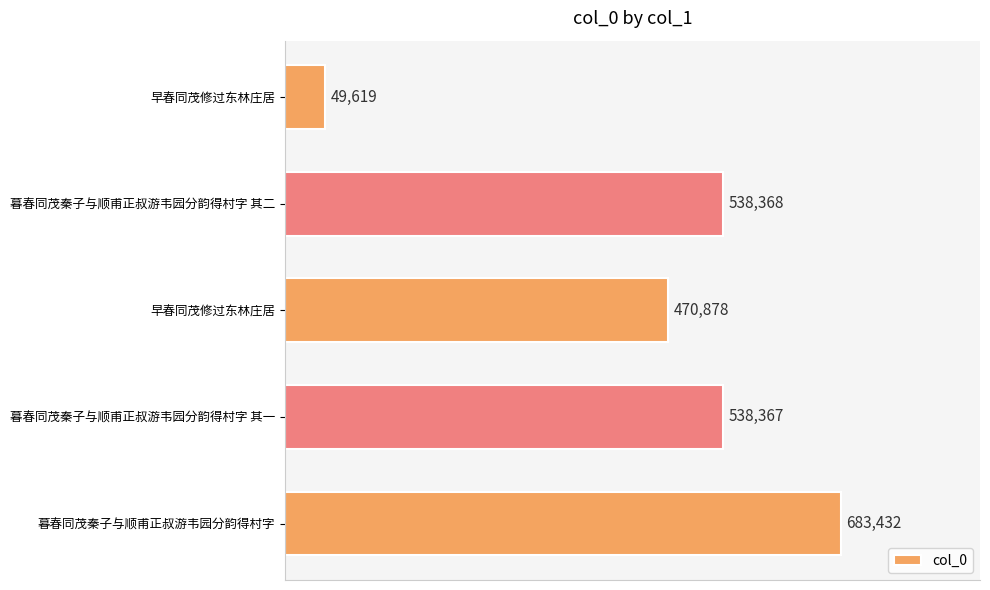

What is the average value?

456133